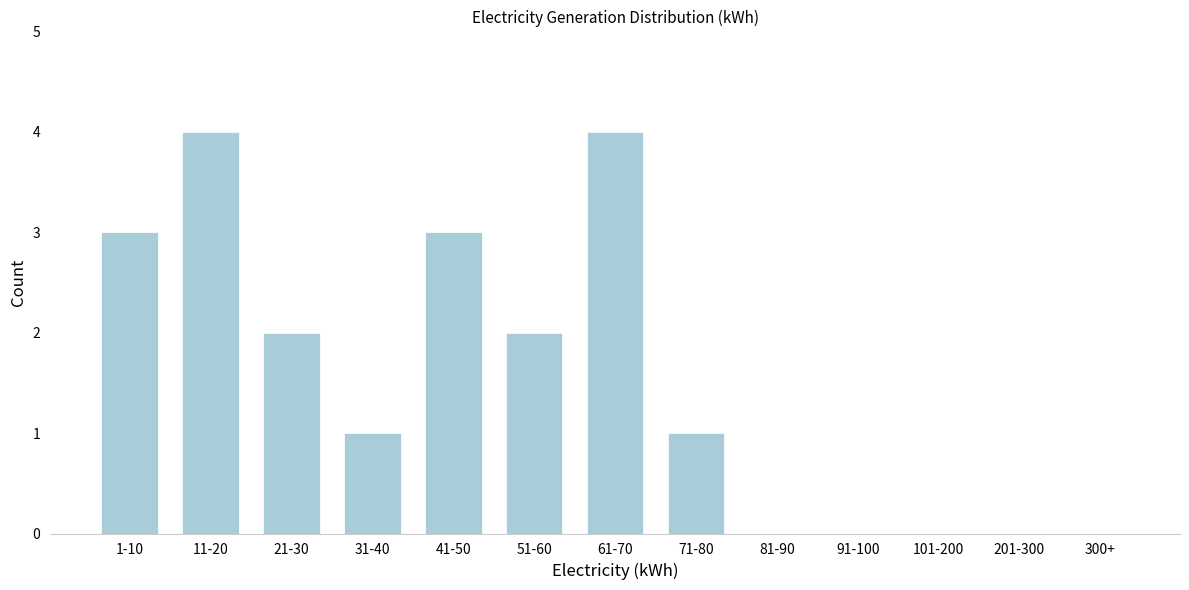

Reading left to right, transcribe all the data shown in this chart.

1-10=3	11-20=4	21-30=2	31-40=1	41-50=3	51-60=2	61-70=4	71-80=1	81-90=0	91-100=0	101-200=0	201-300=0	300+=0